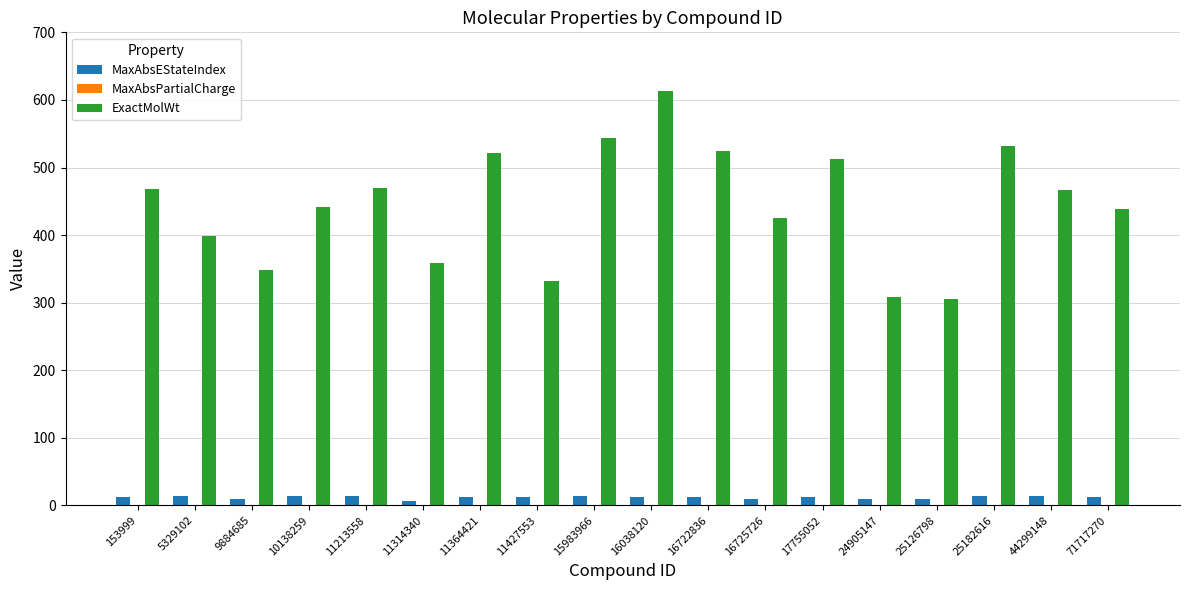

The ExactMolWt series shows 696.3 at 16722836. True or false?

False